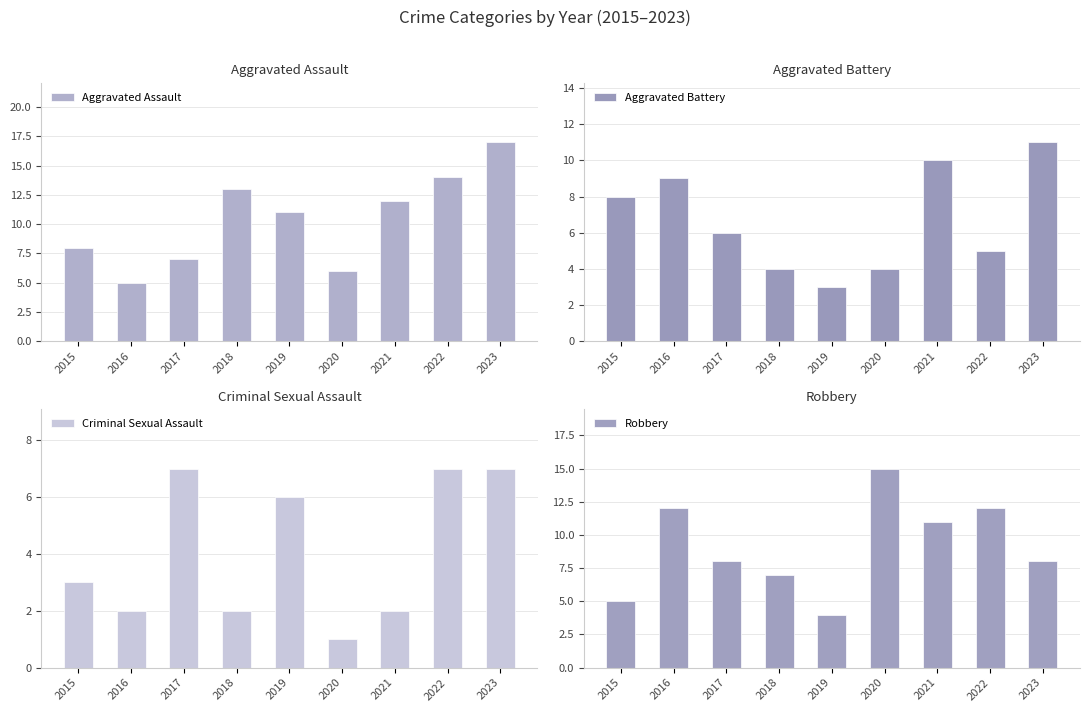

What is the average value of the Criminal Sexual Assault series?

4